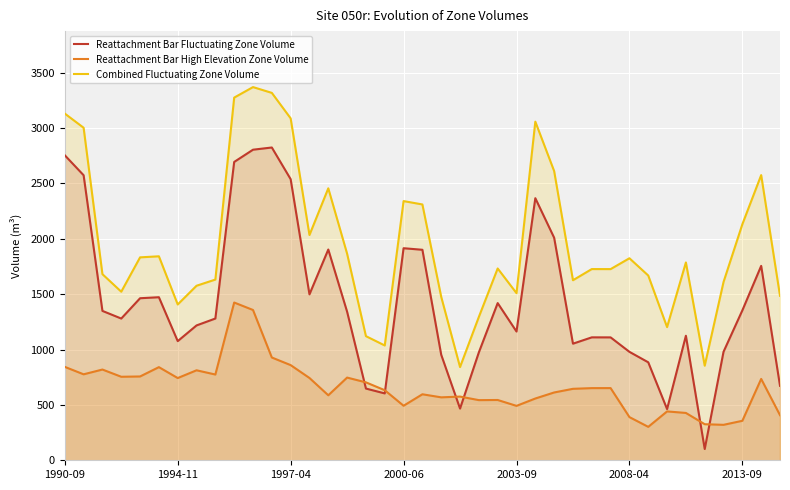

At 14, list the series in order from largest to smallest.

Combined Fluctuating Zone Volume, Reattachment Bar Fluctuating Zone Volume, Reattachment Bar High Elevation Zone Volume